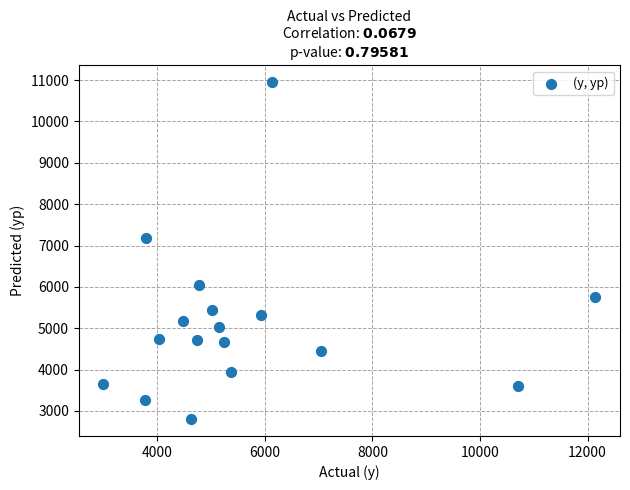

What Y value in the scatter plot is closest to 6876?

7190.6